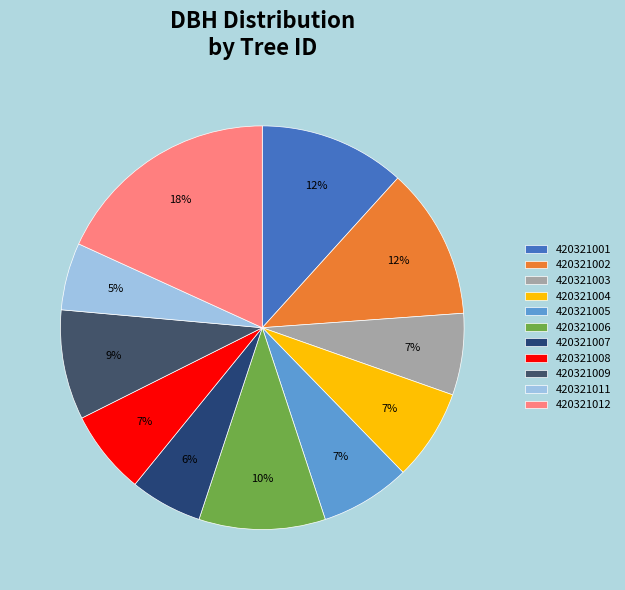

What is the smallest slice in the pie chart?

420321011